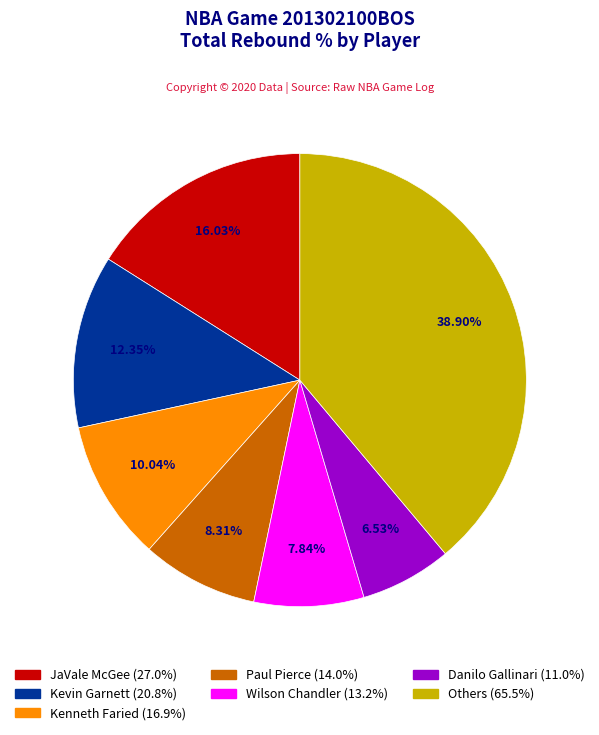

Is there a majority slice in this chart?

No